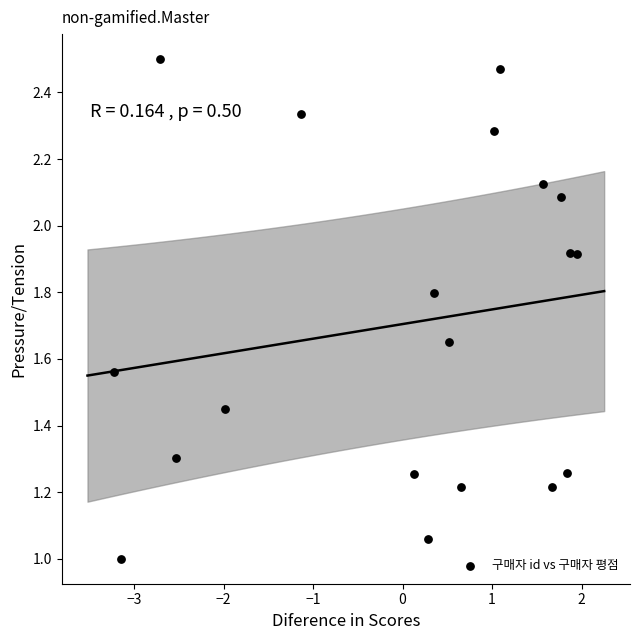

What is the range of Y values (max minus min)?

1.5